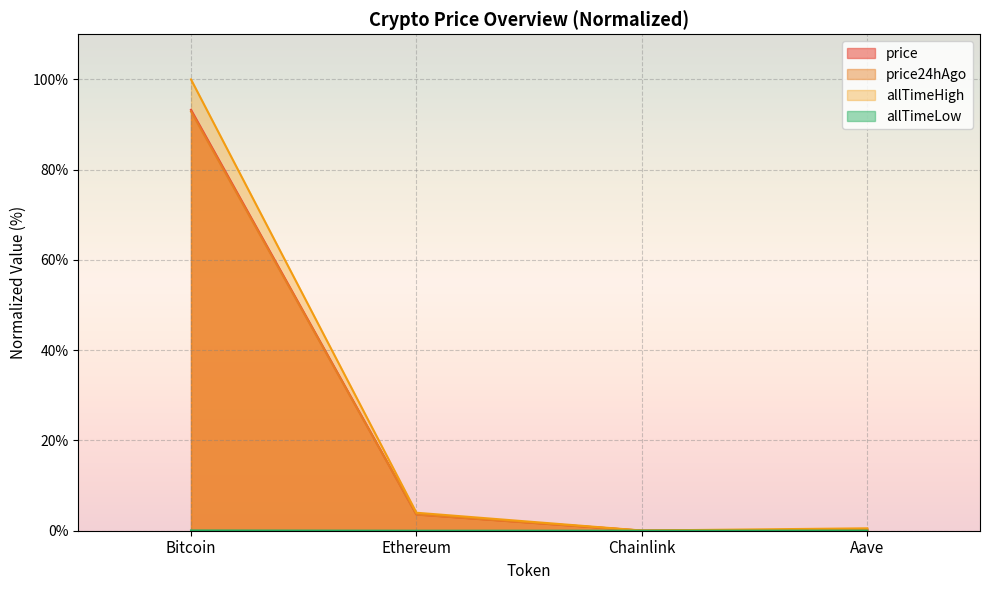

Is it true that price equals 93.3 at Bitcoin?

True